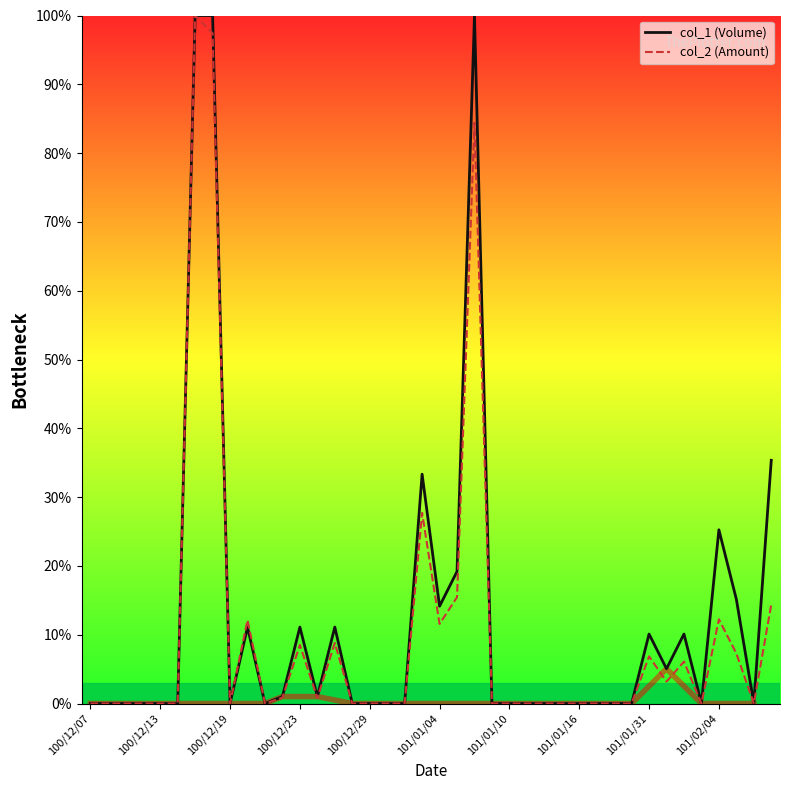

The value of col_1 (Volume) at 101/01/04 is 8.5. True or false?

False